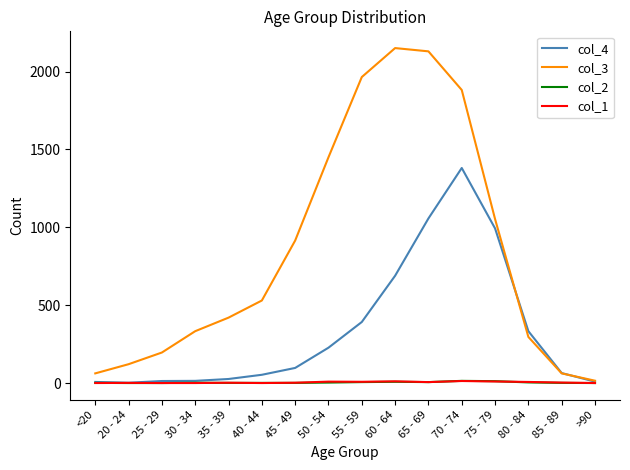

The col_3 series shows 62 at <20. True or false?

True